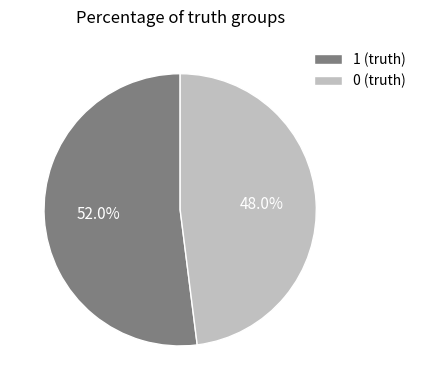

To the nearest percent, what is the difference between the 0 (truth) and 1 (truth) slice percentages?

4%